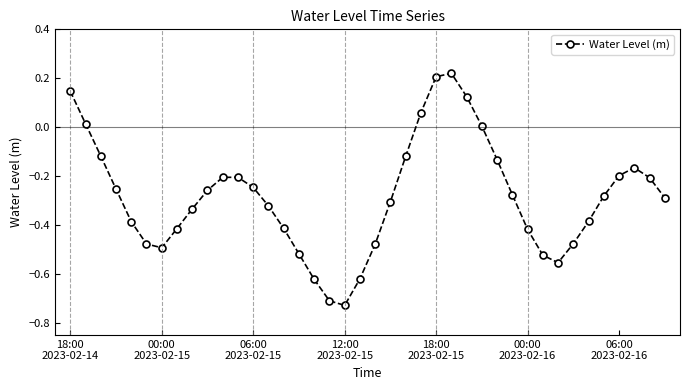

How many points are lower than both their immediate neighbors (excluding endpoints)?

3